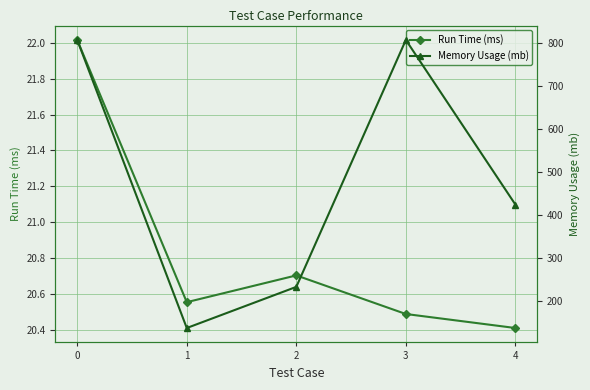

True or false: Run Time (ms) has a value of 33.4 at 3.

False